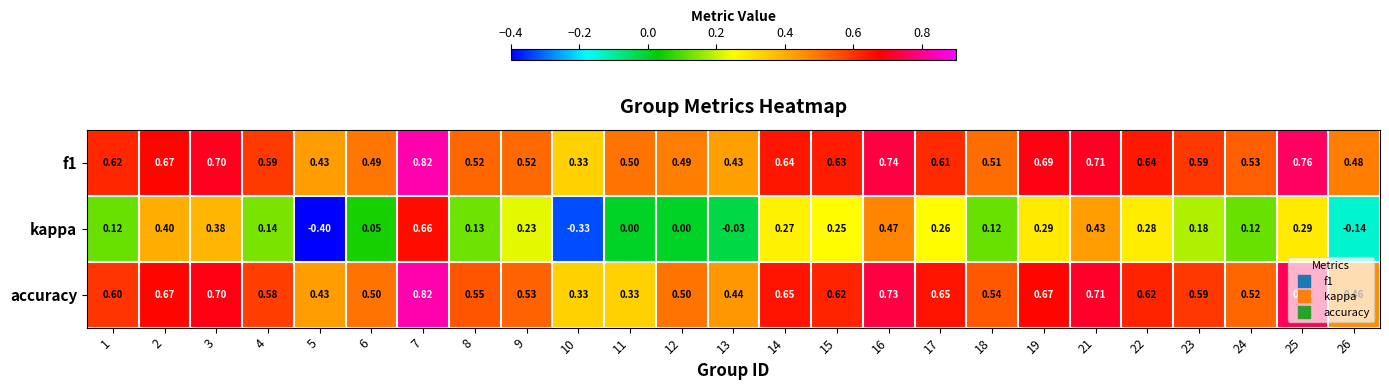

Which series changed the most between 1 and 3?

kappa